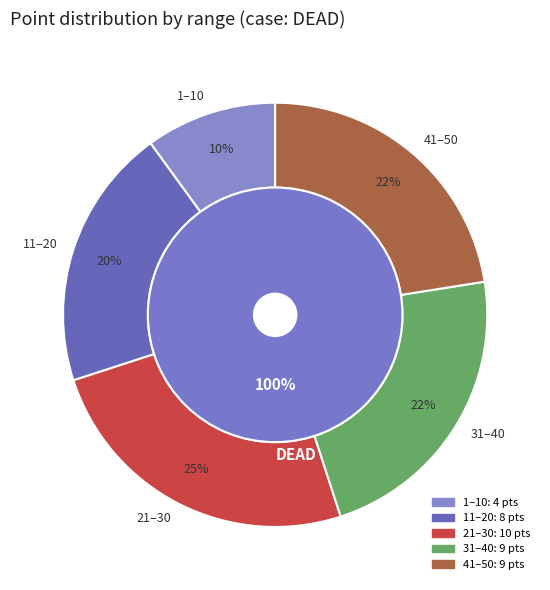

Between 34 and 5, which is larger?

34